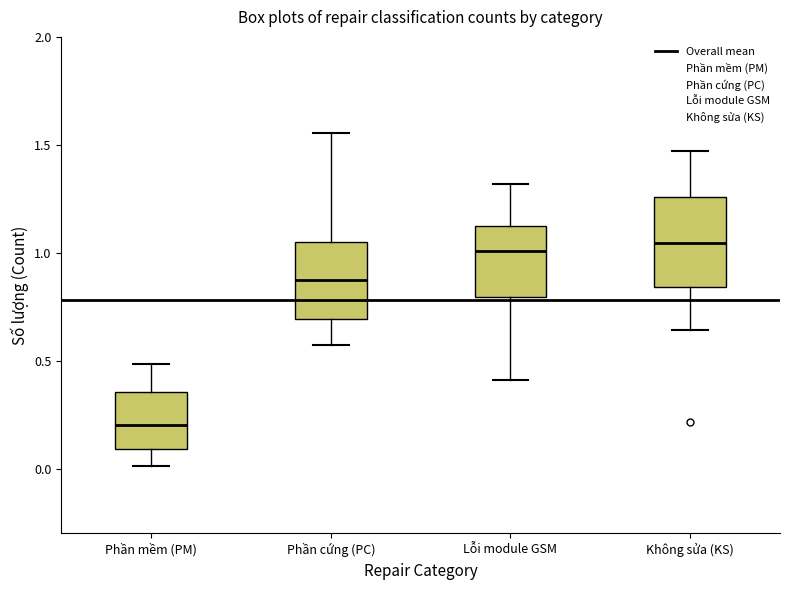

Comparing the boxes themselves (not the whiskers), which one is the tallest?

Không sửa (KS)